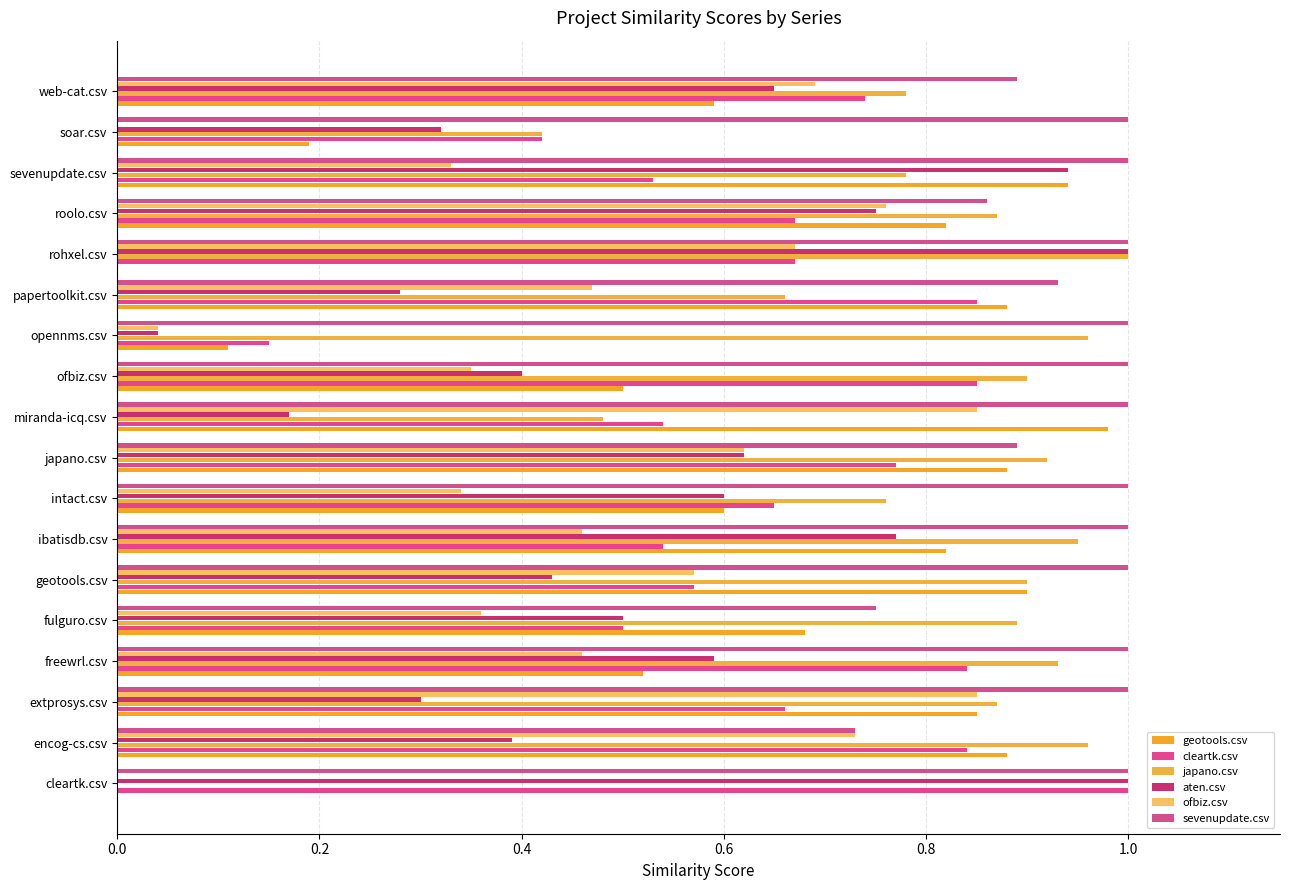

Rank the series by their maximum value, from lowest to highest.

ofbiz.csv, geotools.csv, cleartk.csv, japano.csv, aten.csv, sevenupdate.csv